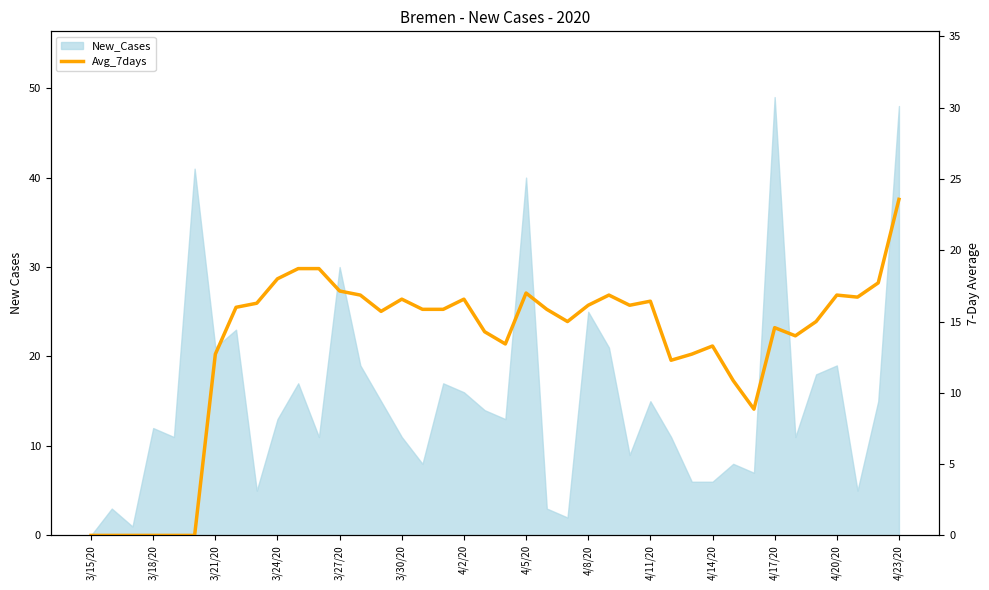

True or false: the data shows 3.7 at 3/27/20.

False